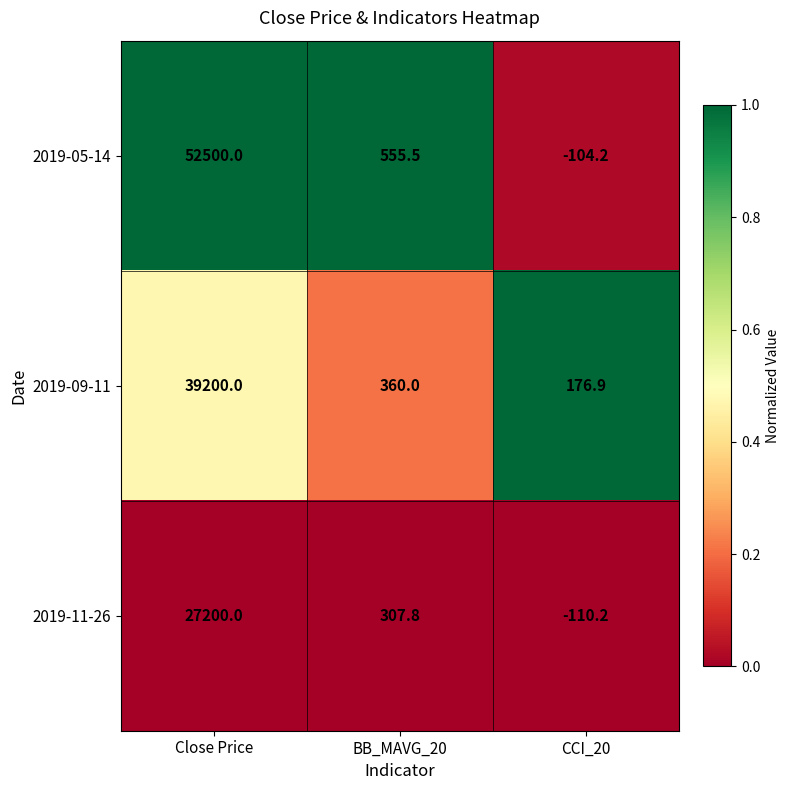

Which category has the highest value across all series?

Close Price